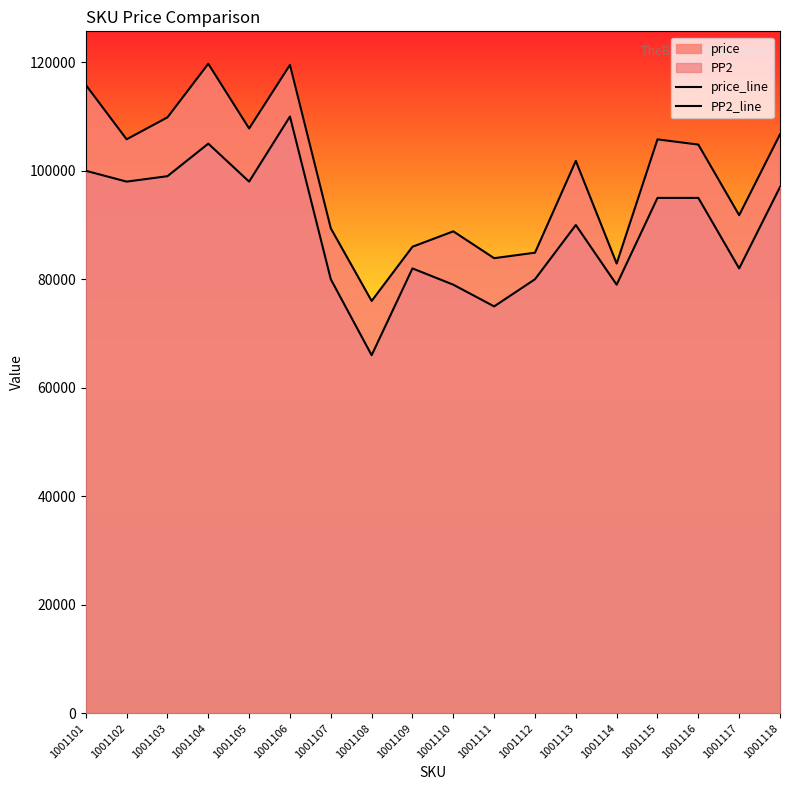

What is the difference between the PP2_line values at 1001107 and 1001111?

5000